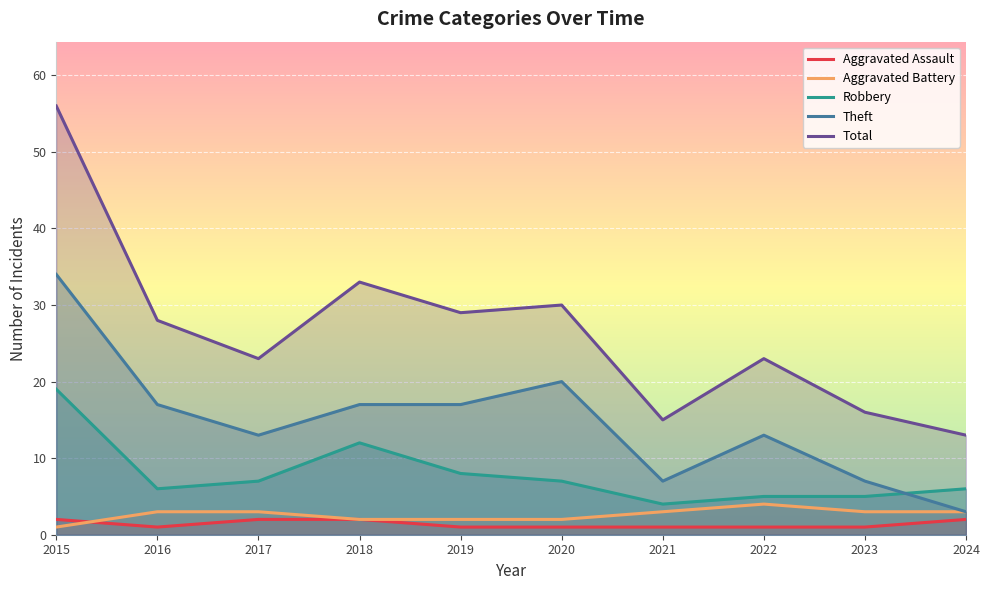

True or false: Theft and Total intersect in this chart.

False